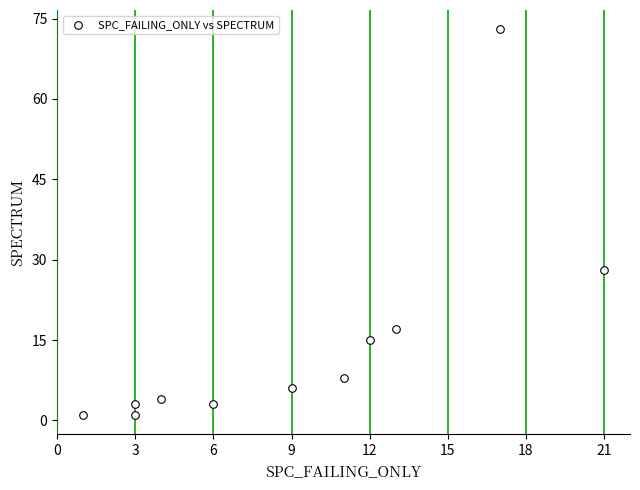

What Y value in the scatter plot is closest to 37?

28